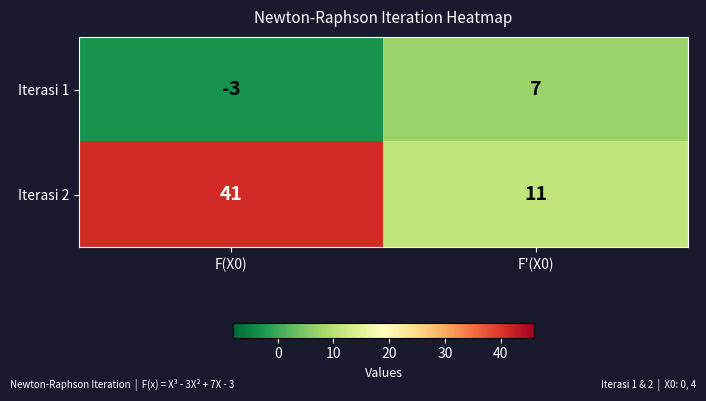

At which label is Iterasi 1 closest to 2?

F(X0)